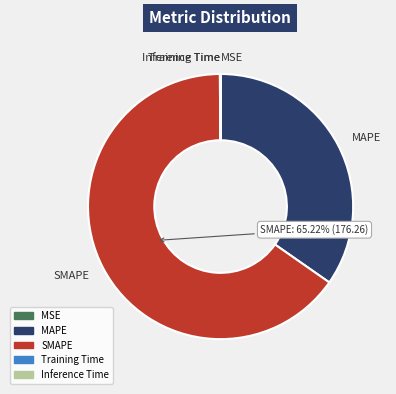

Which category has the biggest portion of the pie?

SMAPE